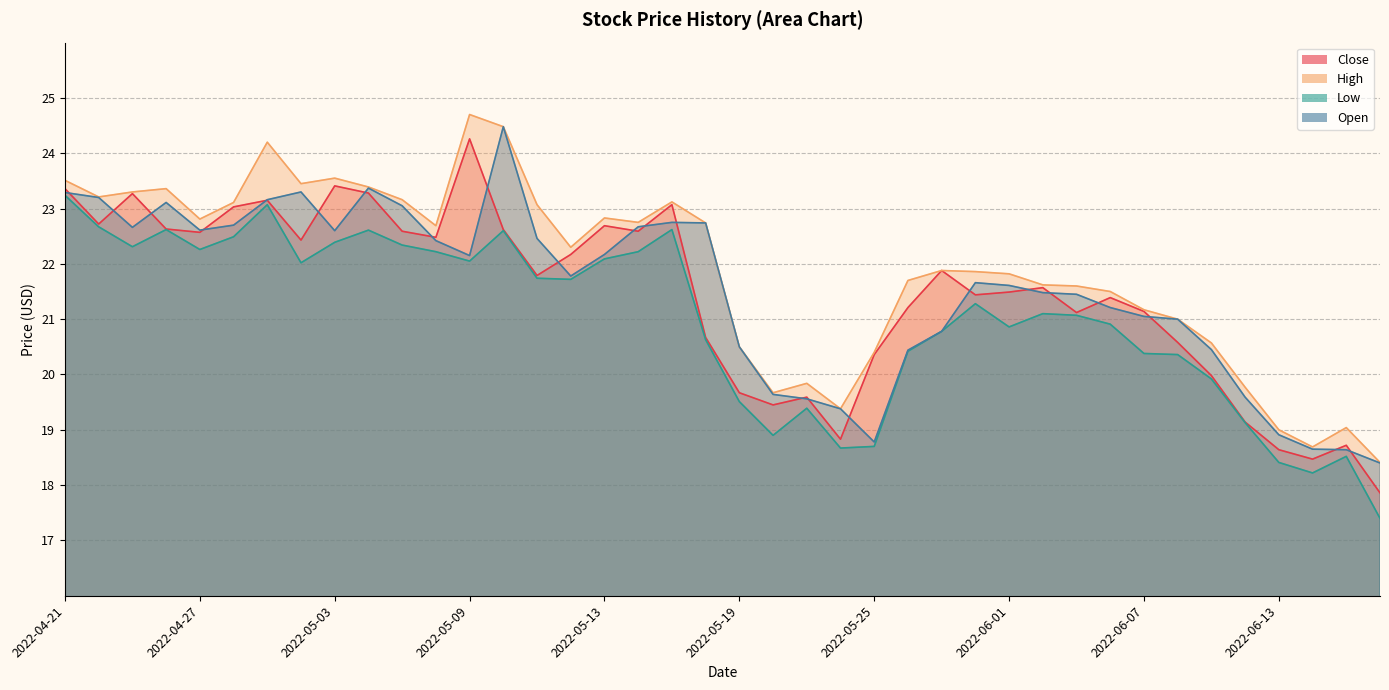

What position from the right is 2022-06-03?

10